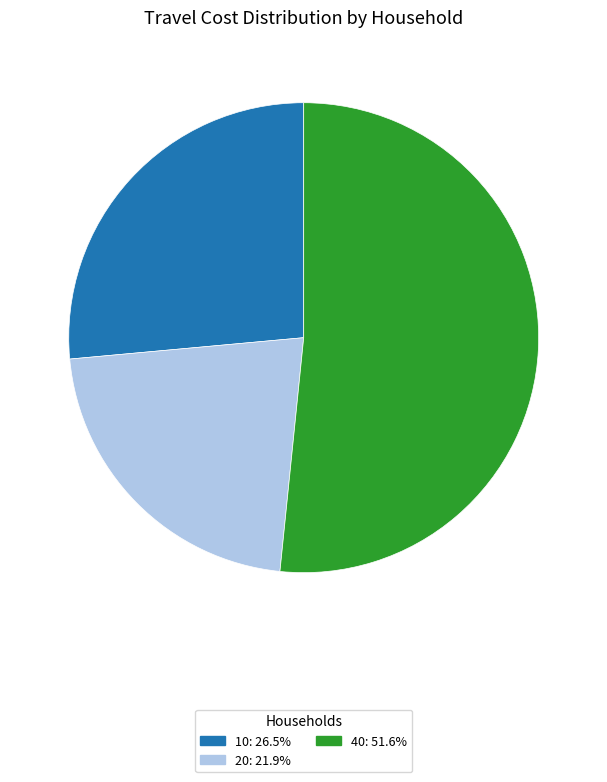

Does any single category account for the majority?

Yes